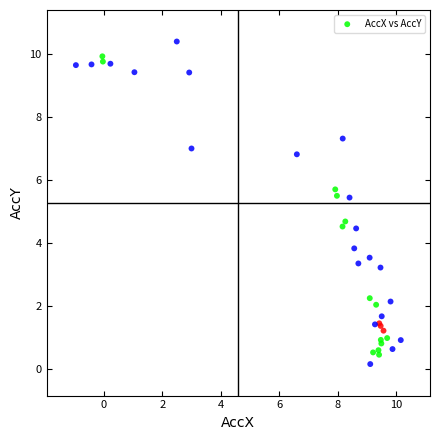

What Y value in the scatter plot is closest to 5?

4.7